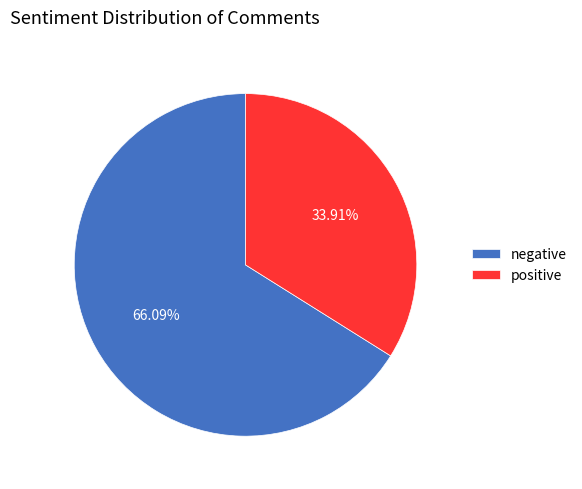

Is it true that positive is 34% of the pie?

True